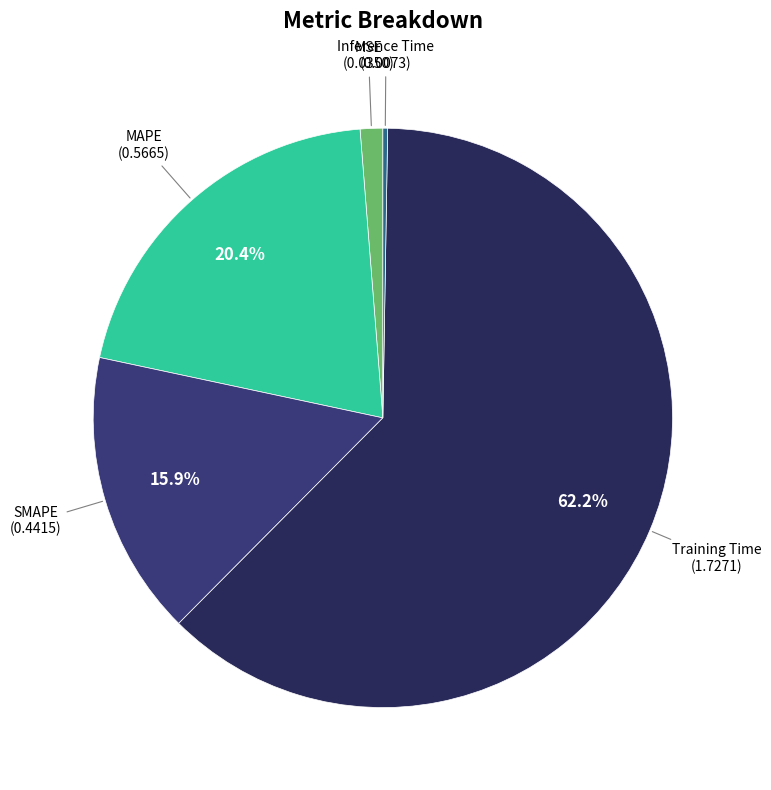

Is there any slice that represents more than half of the pie?

Yes